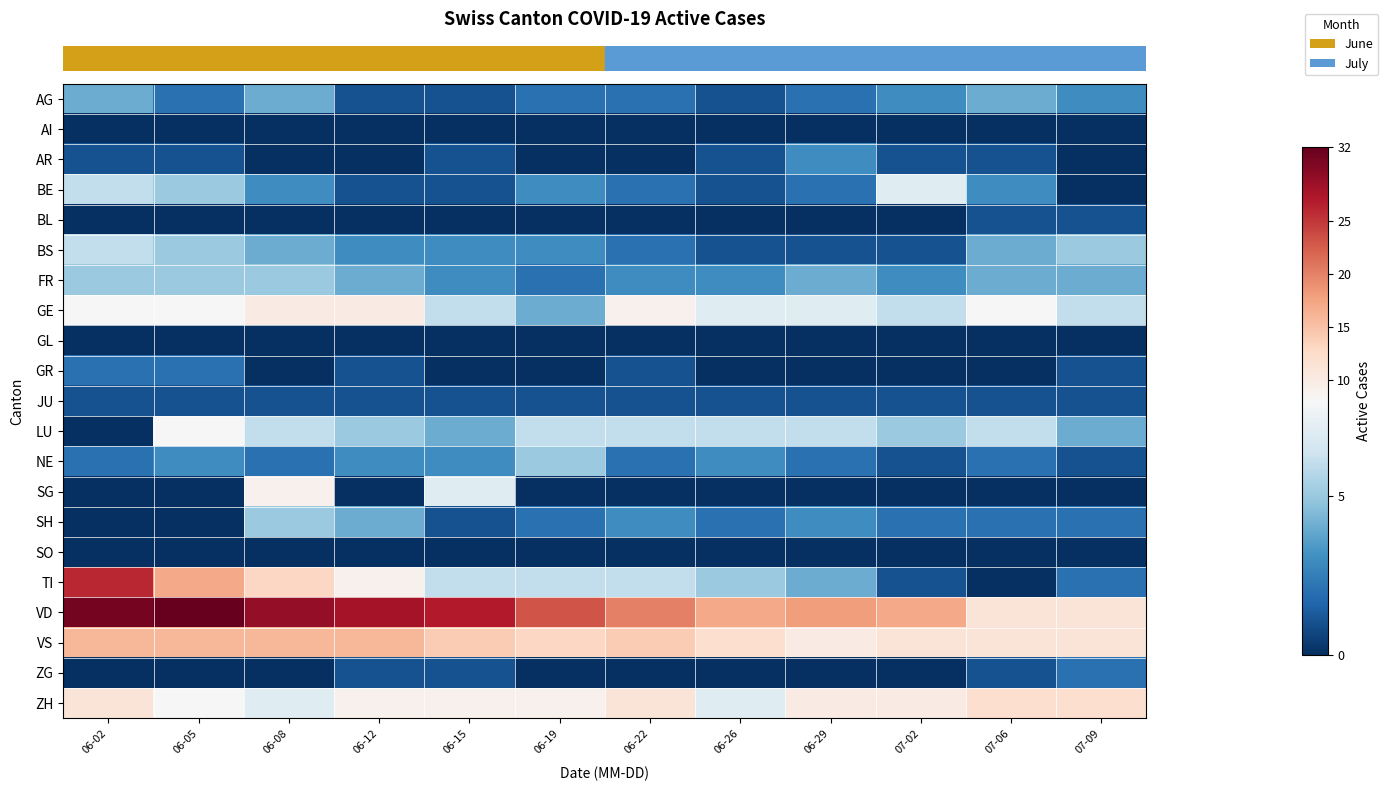

At how many categories does at least one series exceed 4?

12